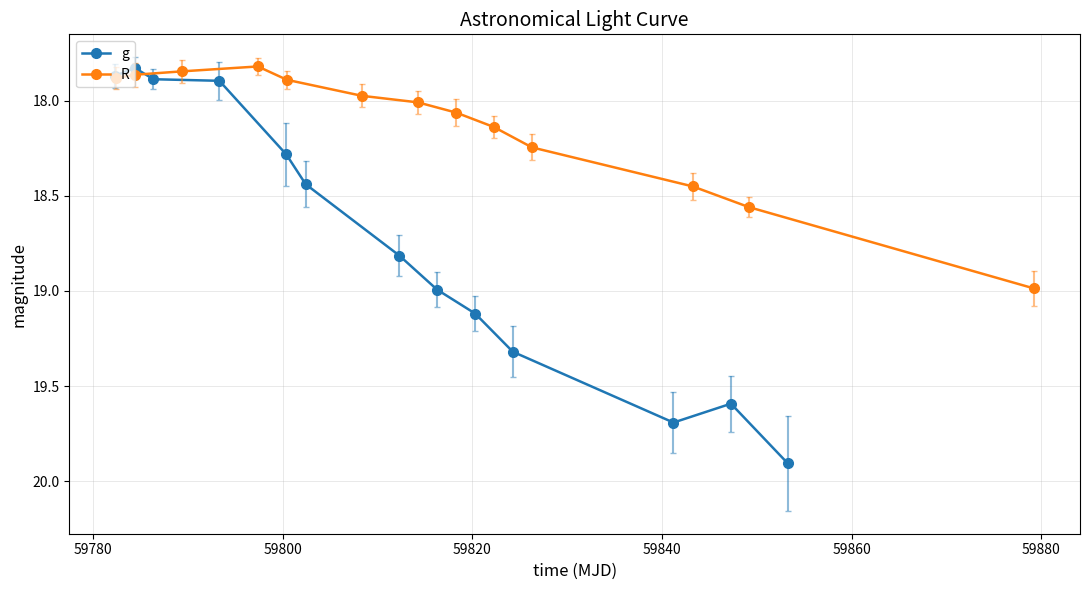

Between 59780 and 59800, which series saw the biggest shift?

g